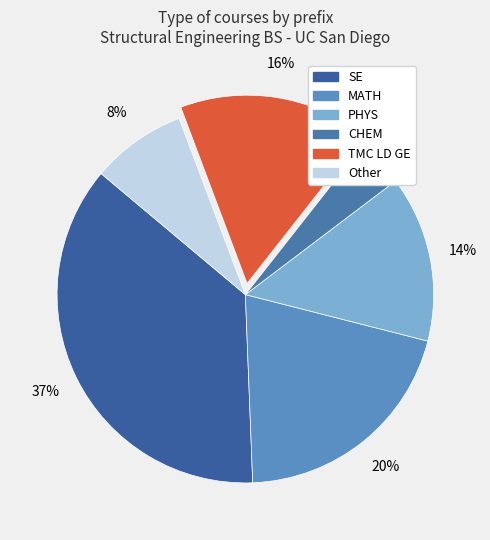

To the nearest percent, what portion does SE represent?

37%